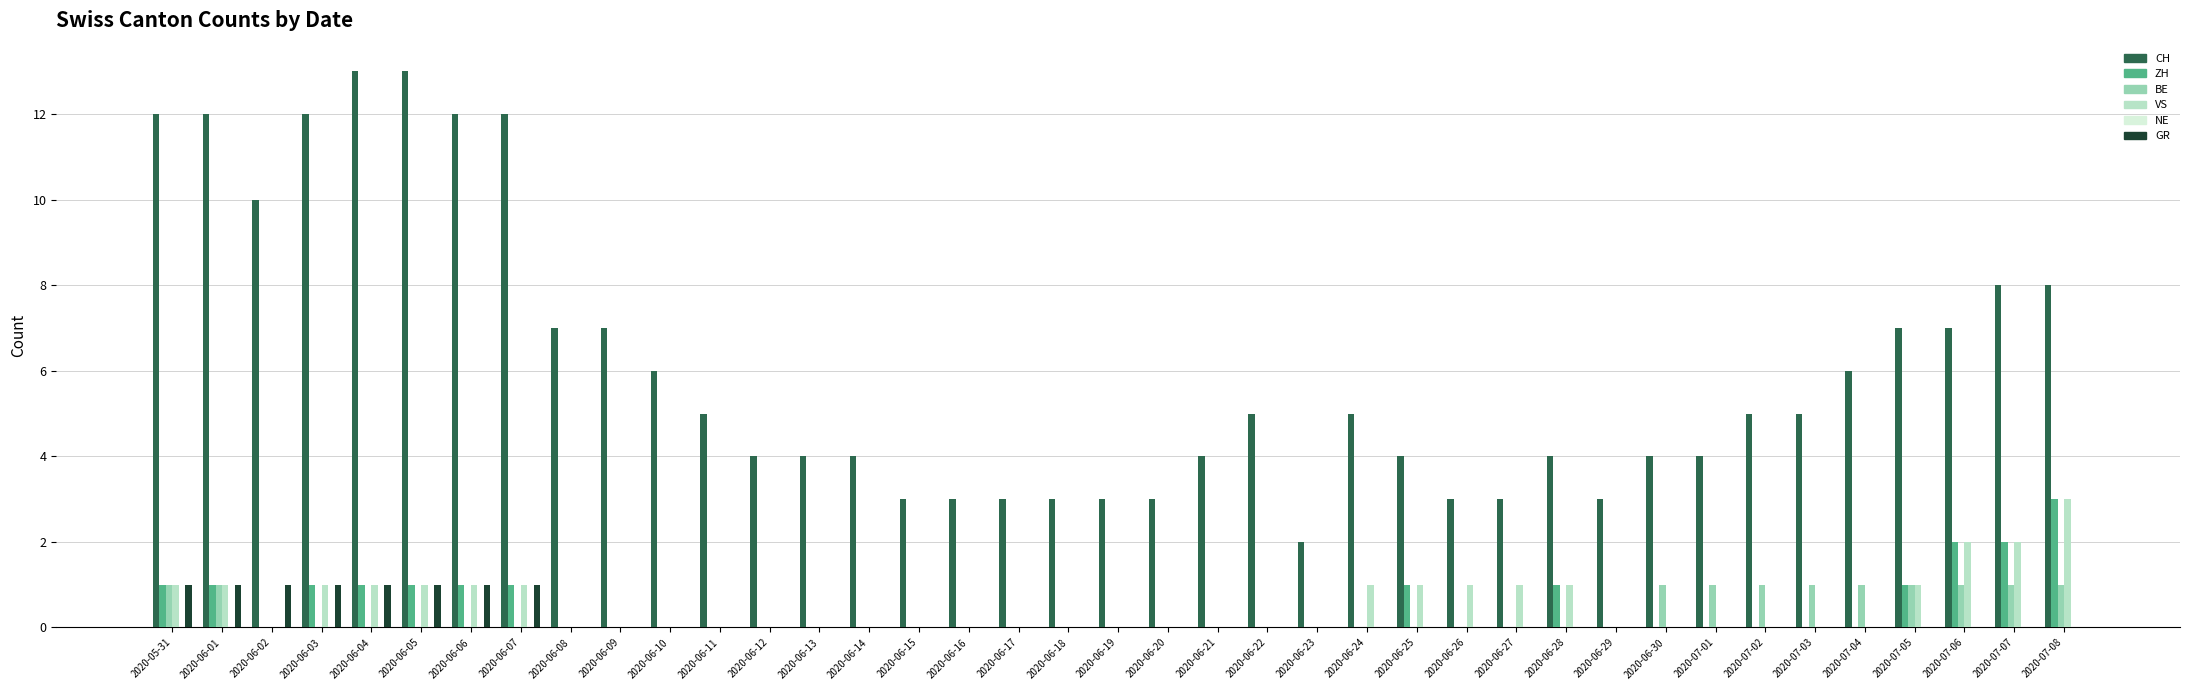

Is it true that VS equals 2 at 2020-07-06?

True